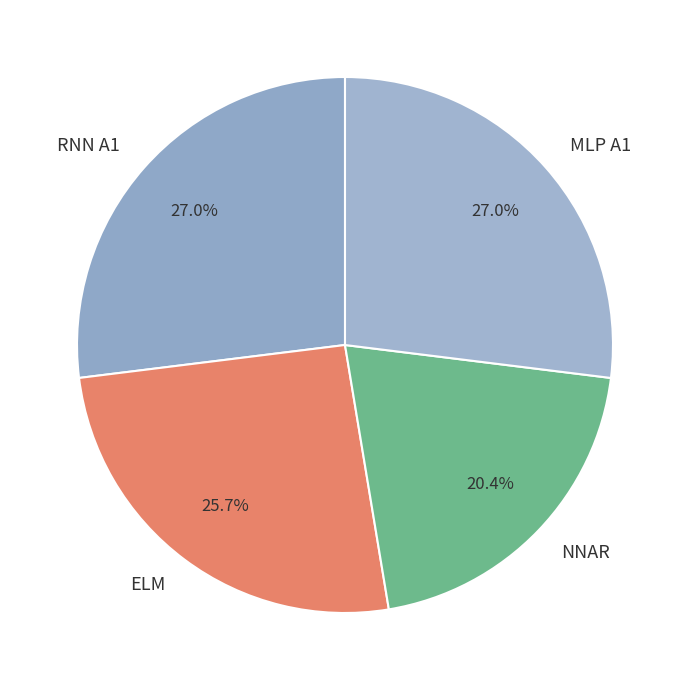

True or false: ELM accounts for 19% of the total.

False